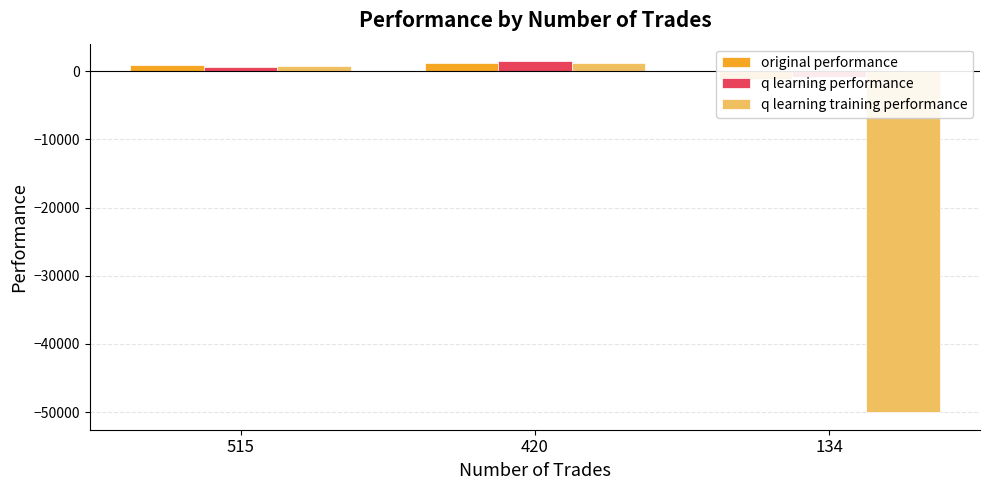

How many groups of bars are there?

3